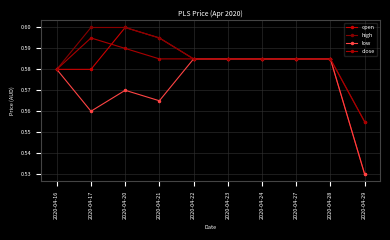

How many lines are shown in the chart?

4